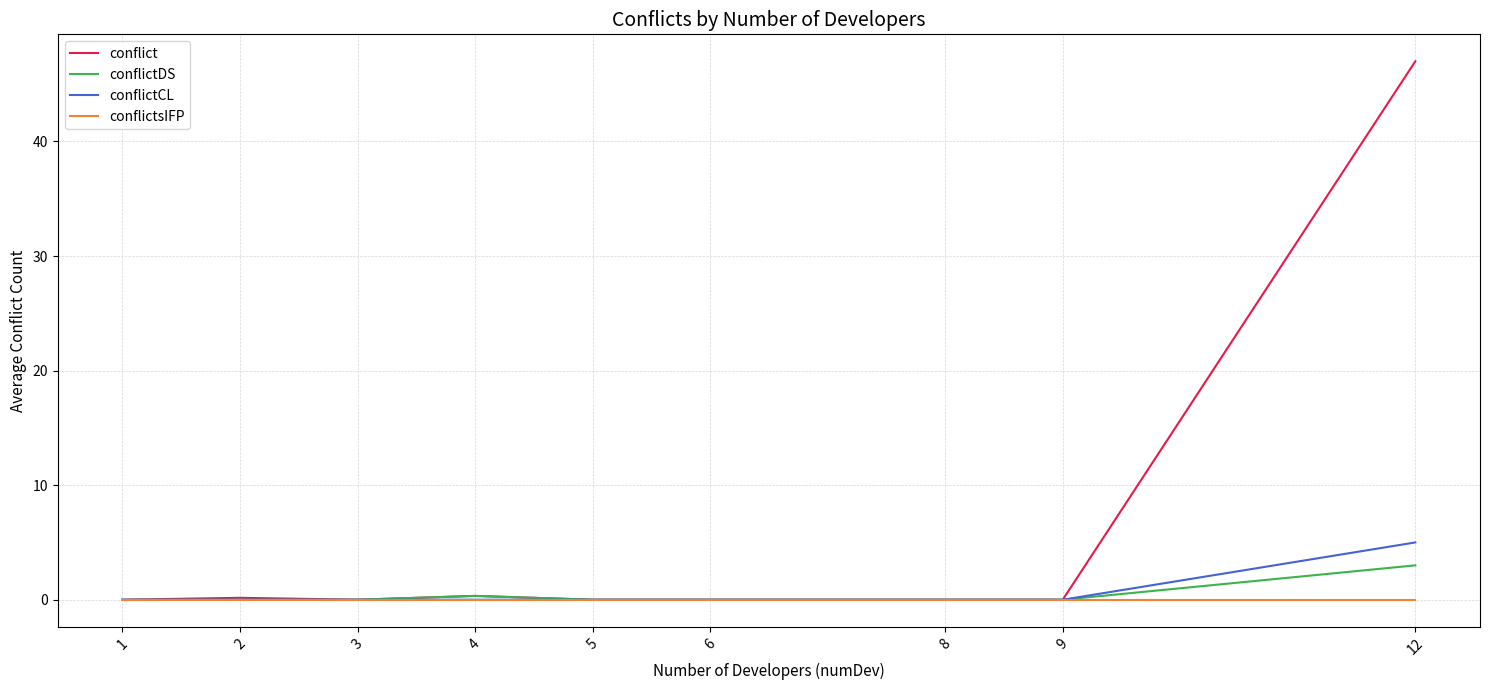

The conflictsIFP series shows 0.0 at 8. True or false?

True